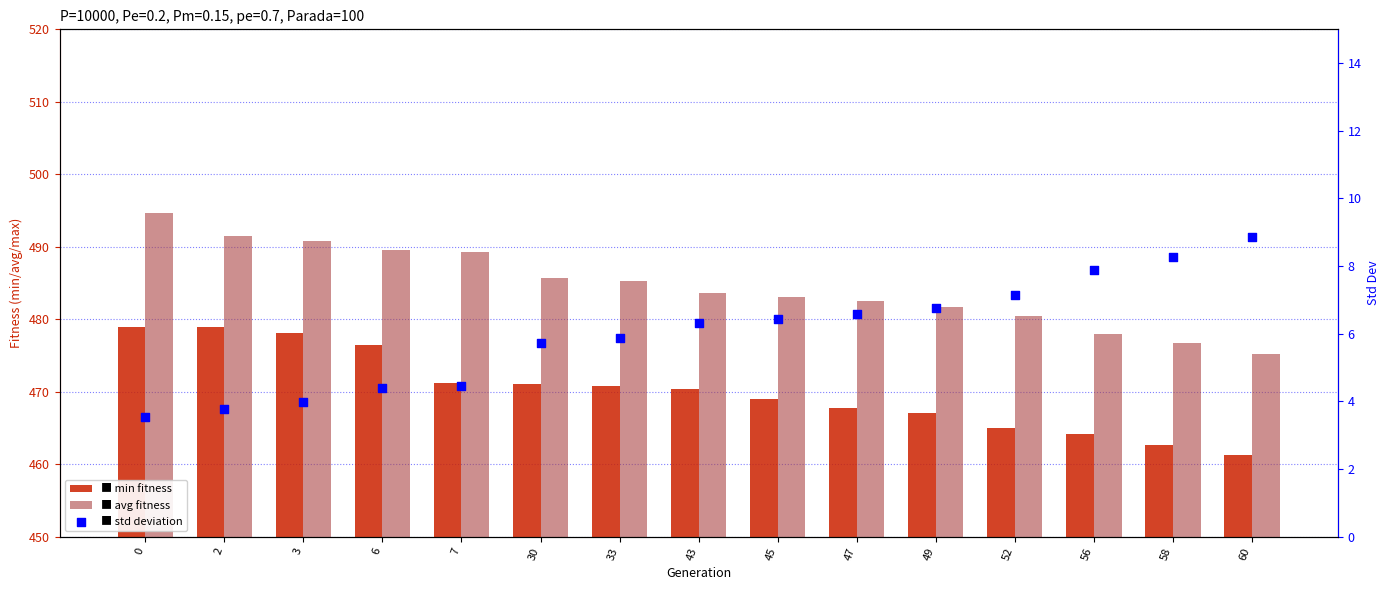

Which series contains the lowest Y value?

std